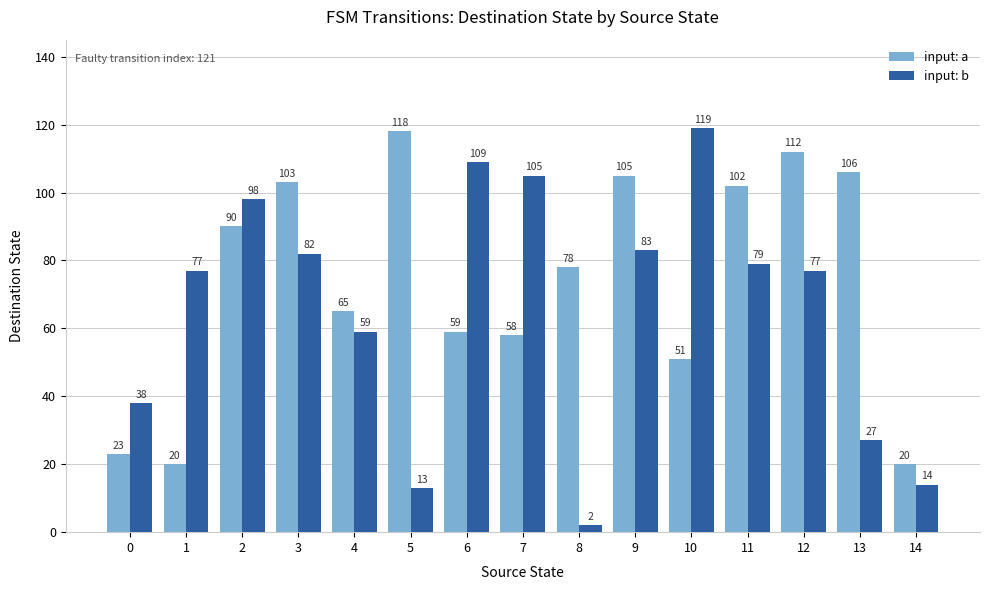

What is the highest value of the input: a series?

118